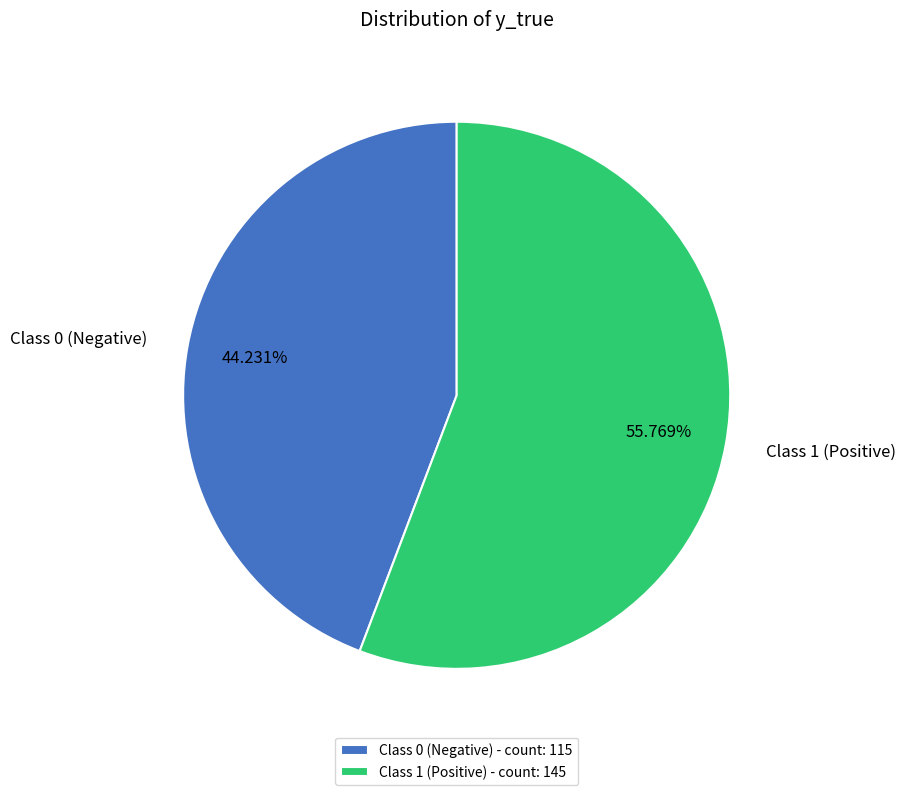

Is there a majority slice in this chart?

Yes